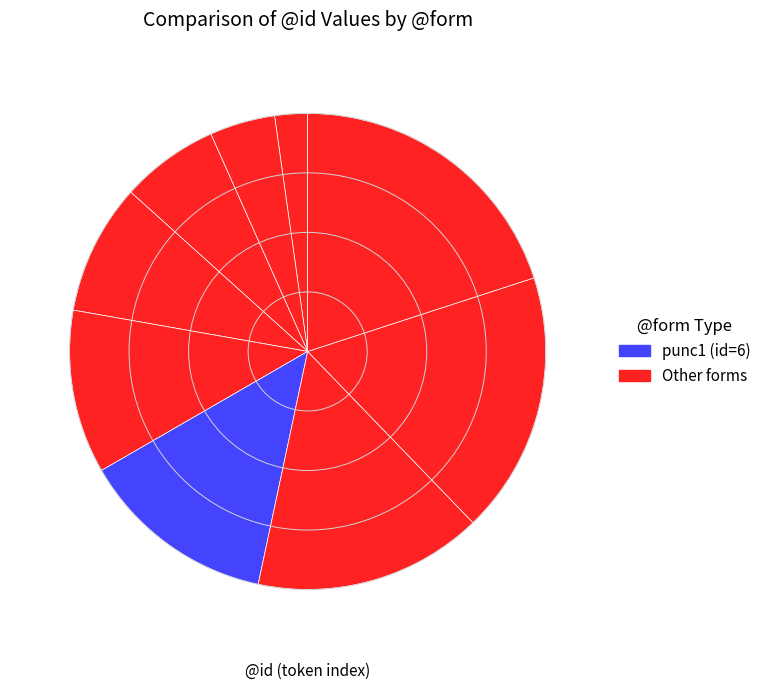

Is there any slice that represents more than half of the pie?

No